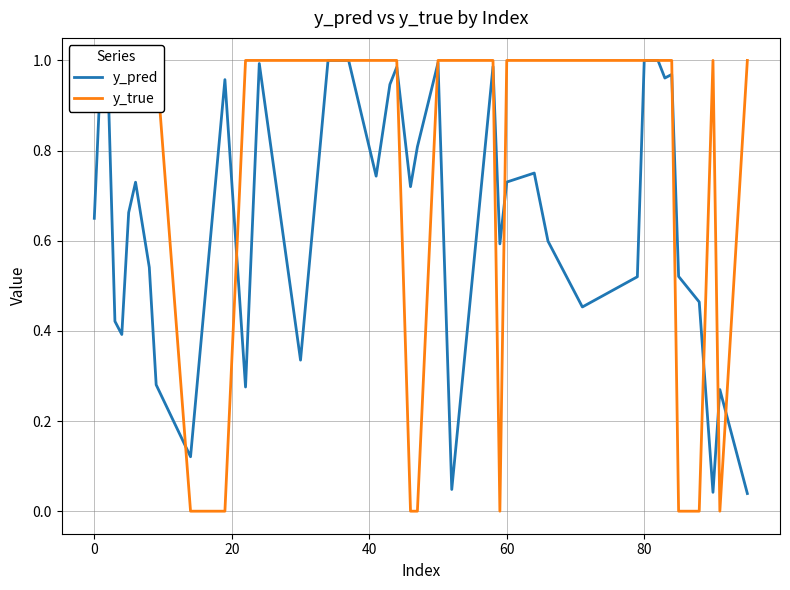

In y_true, how many points are higher than both neighbors (excluding endpoints)?

1